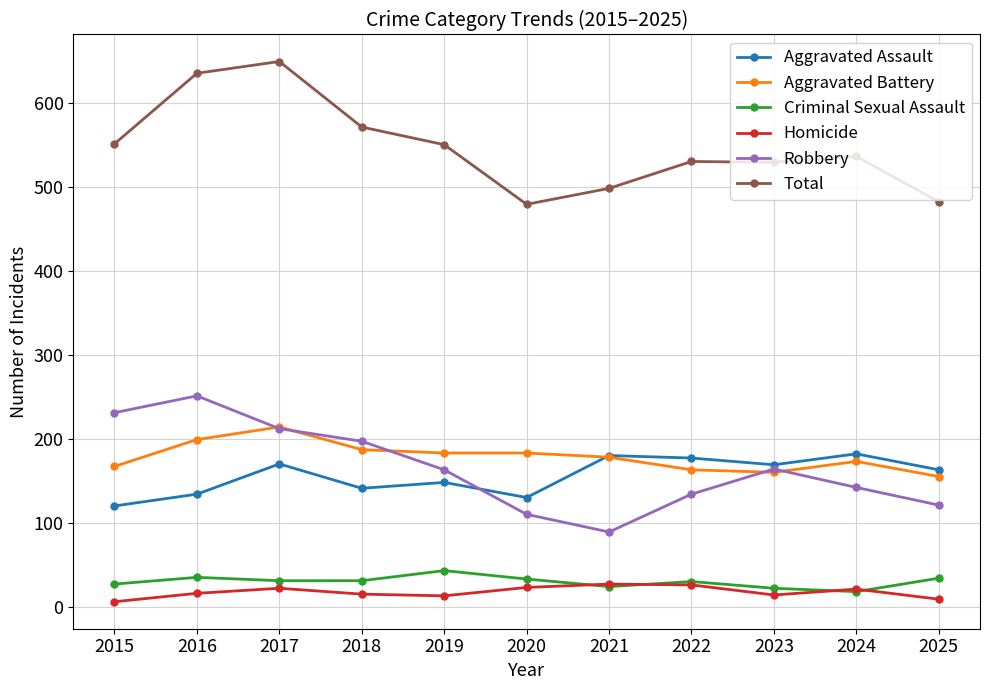

Does the chart display data point markers on the line(s)?

Yes